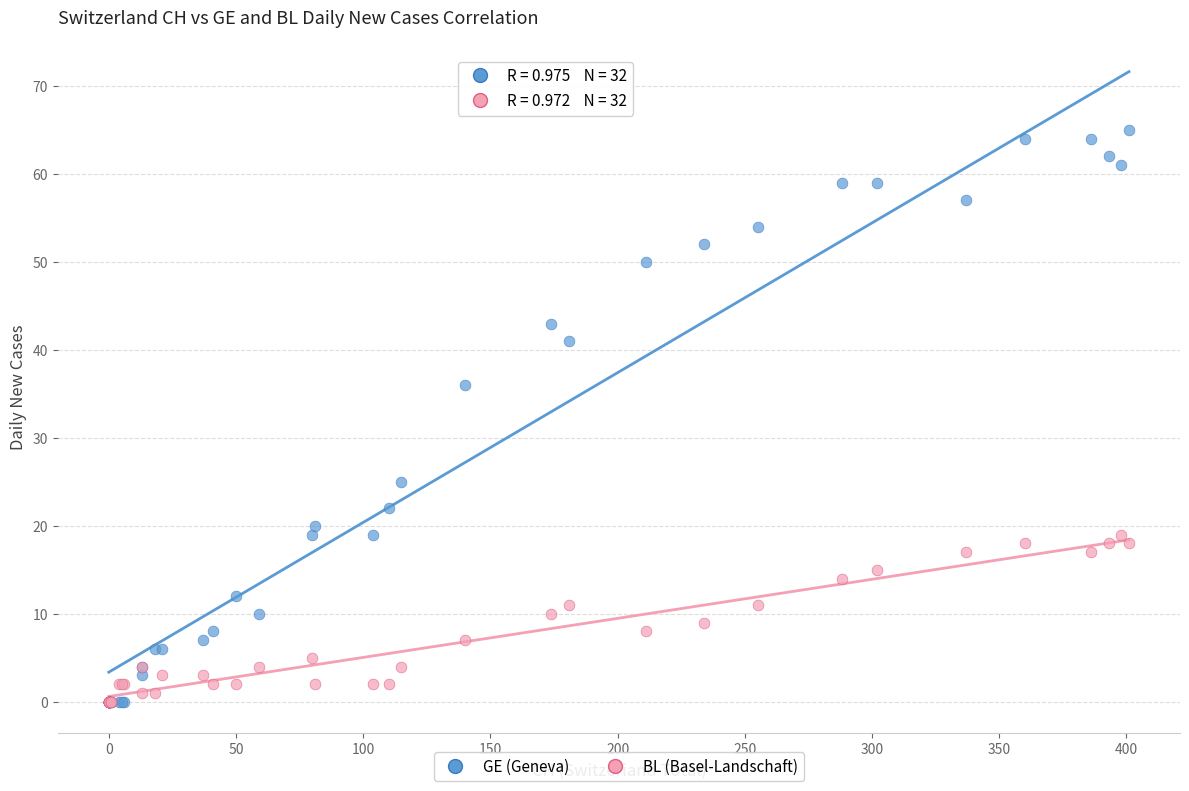

Which series contains the highest Y value?

GE (Geneva)